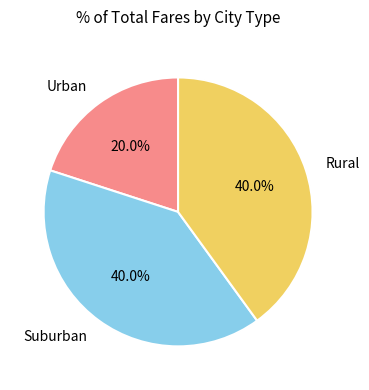

Is Urban the majority of the pie?

No